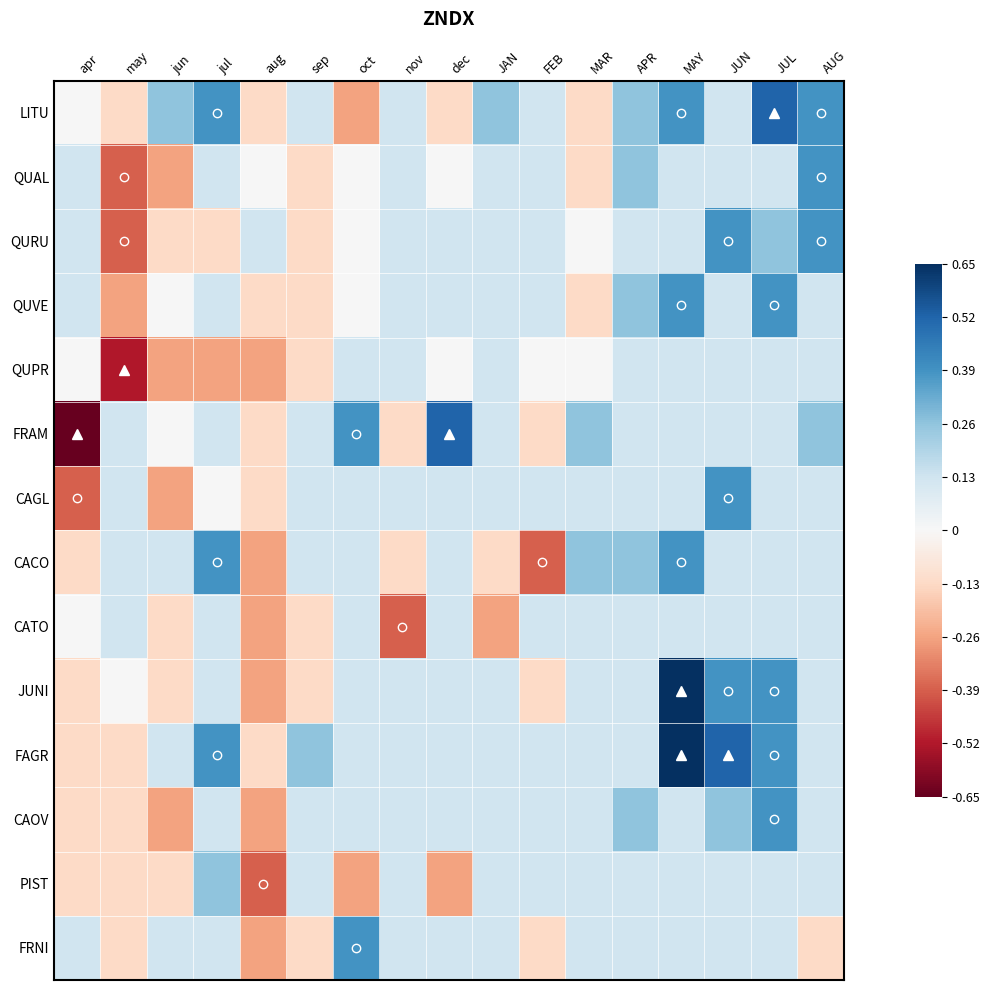

Reading left to right, what are all the values shown in this chart?

LITU: apr=0.0	may=-0.1	jun=0.3	jul=0.4	aug=-0.1	sep=0.1	oct=-0.3	nov=0.1	dec=-0.1	JAN=0.3	FEB=0.1	MAR=-0.1	APR=0.3	MAY=0.4	JUN=0.1	JUL=0.5	AUG=0.4
QUAL: apr=0.1	may=-0.4	jun=-0.3	jul=0.1	aug=0.0	sep=-0.1	oct=0.0	nov=0.1	dec=0.0	JAN=0.1	FEB=0.1	MAR=-0.1	APR=0.3	MAY=0.1	JUN=0.1	JUL=0.1	AUG=0.4
QURU: apr=0.1	may=-0.4	jun=-0.1	jul=-0.1	aug=0.1	sep=-0.1	oct=0.0	nov=0.1	dec=0.1	JAN=0.1	FEB=0.1	MAR=0.0	APR=0.1	MAY=0.1	JUN=0.4	JUL=0.3	AUG=0.4
QUVE: apr=0.1	may=-0.3	jun=0.0	jul=0.1	aug=-0.1	sep=-0.1	oct=0.0	nov=0.1	dec=0.1	JAN=0.1	FEB=0.1	MAR=-0.1	APR=0.3	MAY=0.4	JUN=0.1	JUL=0.4	AUG=0.1
QUPR: apr=0.0	may=-0.5	jun=-0.3	jul=-0.3	aug=-0.3	sep=-0.1	oct=0.1	nov=0.1	dec=0.0	JAN=0.1	FEB=0.0	MAR=0.0	APR=0.1	MAY=0.1	JUN=0.1	JUL=0.1	AUG=0.1
FRAM: apr=-0.7	may=0.1	jun=0.0	jul=0.1	aug=-0.1	sep=0.1	oct=0.4	nov=-0.1	dec=0.5	JAN=0.1	FEB=-0.1	MAR=0.3	APR=0.1	MAY=0.1	JUN=0.1	JUL=0.1	AUG=0.3
CAGL: apr=-0.4	may=0.1	jun=-0.3	jul=0.0	aug=-0.1	sep=0.1	oct=0.1	nov=0.1	dec=0.1	JAN=0.1	FEB=0.1	MAR=0.1	APR=0.1	MAY=0.1	JUN=0.4	JUL=0.1	AUG=0.1
CACO: apr=-0.1	may=0.1	jun=0.1	jul=0.4	aug=-0.3	sep=0.1	oct=0.1	nov=-0.1	dec=0.1	JAN=-0.1	FEB=-0.4	MAR=0.3	APR=0.3	MAY=0.4	JUN=0.1	JUL=0.1	AUG=0.1
CATO: apr=0.0	may=0.1	jun=-0.1	jul=0.1	aug=-0.3	sep=-0.1	oct=0.1	nov=-0.4	dec=0.1	JAN=-0.3	FEB=0.1	MAR=0.1	APR=0.1	MAY=0.1	JUN=0.1	JUL=0.1	AUG=0.1
JUNI: apr=-0.1	may=0.0	jun=-0.1	jul=0.1	aug=-0.3	sep=-0.1	oct=0.1	nov=0.1	dec=0.1	JAN=0.1	FEB=-0.1	MAR=0.1	APR=0.1	MAY=0.7	JUN=0.4	JUL=0.4	AUG=0.1
FAGR: apr=-0.1	may=-0.1	jun=0.1	jul=0.4	aug=-0.1	sep=0.3	oct=0.1	nov=0.1	dec=0.1	JAN=0.1	FEB=0.1	MAR=0.1	APR=0.1	MAY=0.7	JUN=0.5	JUL=0.4	AUG=0.1
CAOV: apr=-0.1	may=-0.1	jun=-0.3	jul=0.1	aug=-0.3	sep=0.1	oct=0.1	nov=0.1	dec=0.1	JAN=0.1	FEB=0.1	MAR=0.1	APR=0.3	MAY=0.1	JUN=0.3	JUL=0.4	AUG=0.1
PIST: apr=-0.1	may=-0.1	jun=-0.1	jul=0.3	aug=-0.4	sep=0.1	oct=-0.3	nov=0.1	dec=-0.3	JAN=0.1	FEB=0.1	MAR=0.1	APR=0.1	MAY=0.1	JUN=0.1	JUL=0.1	AUG=0.1
FRNI: apr=0.1	may=-0.1	jun=0.1	jul=0.1	aug=-0.3	sep=-0.1	oct=0.4	nov=0.1	dec=0.1	JAN=0.1	FEB=-0.1	MAR=0.1	APR=0.1	MAY=0.1	JUN=0.1	JUL=0.1	AUG=-0.1